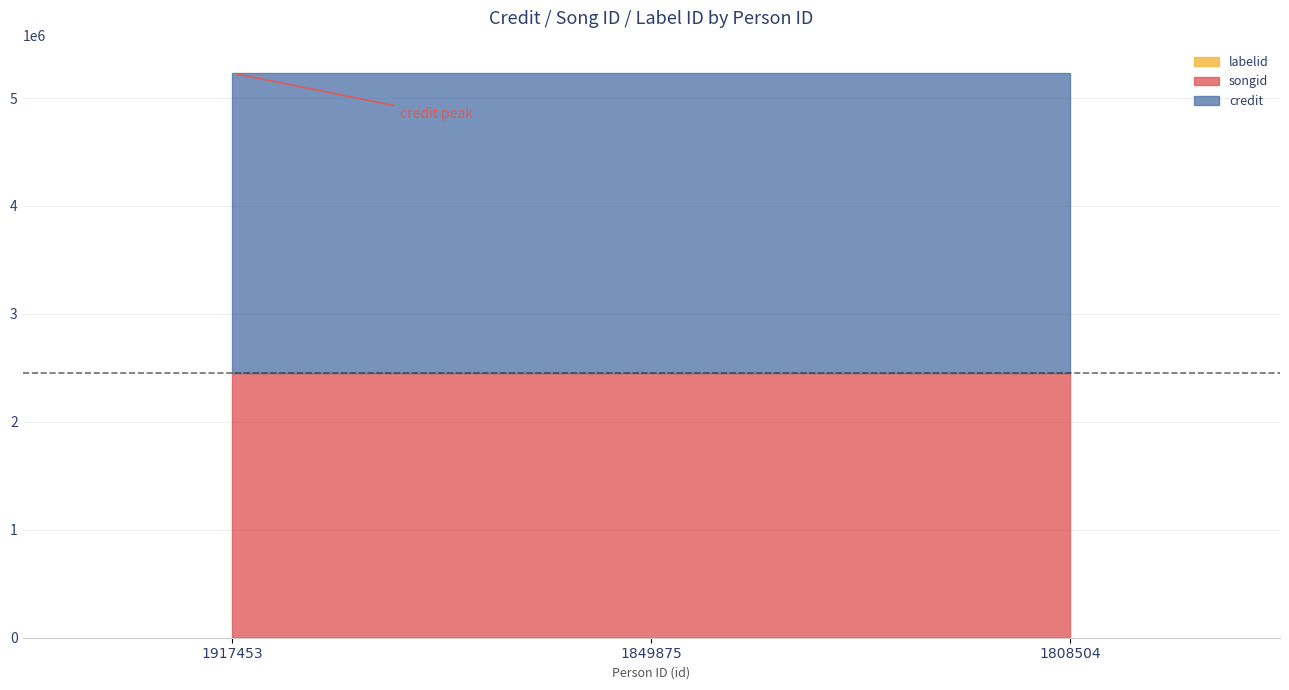

Where is credit nearest to the value 2778534?

1917453